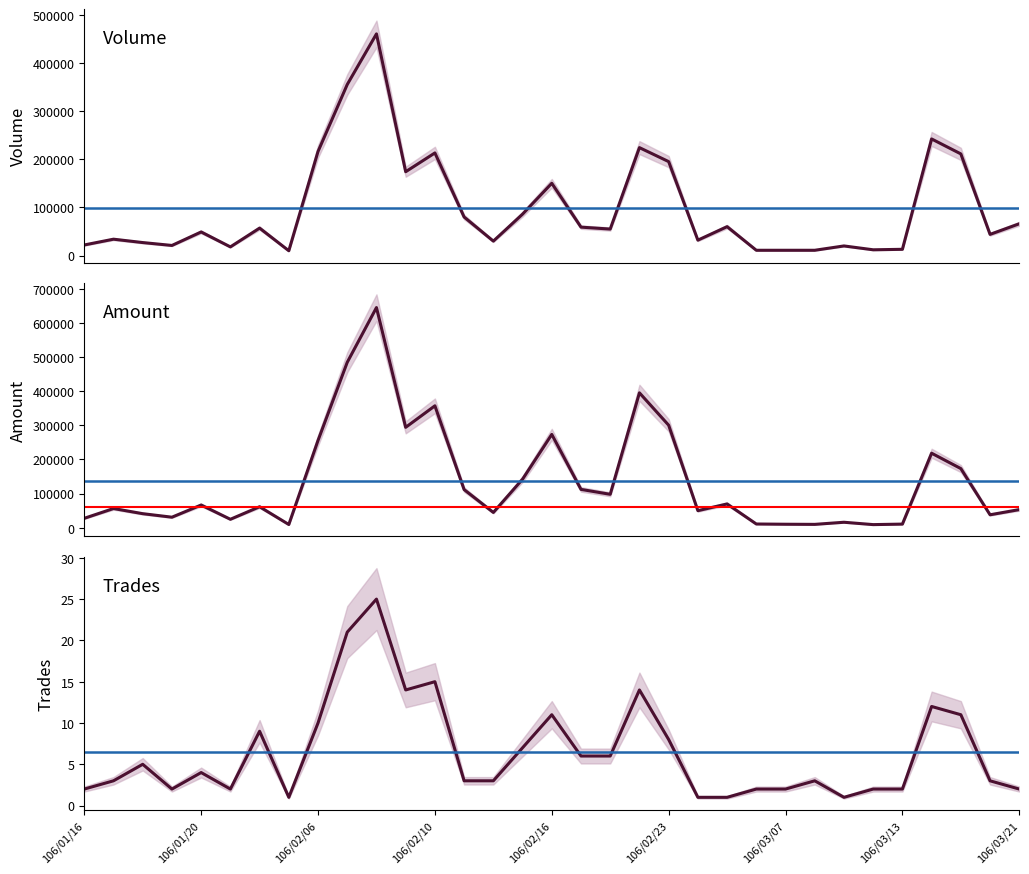

At 106/03/21, list the series in order from smallest to largest.

Trades (col_8), Amount (col_2), Volume (col_1)